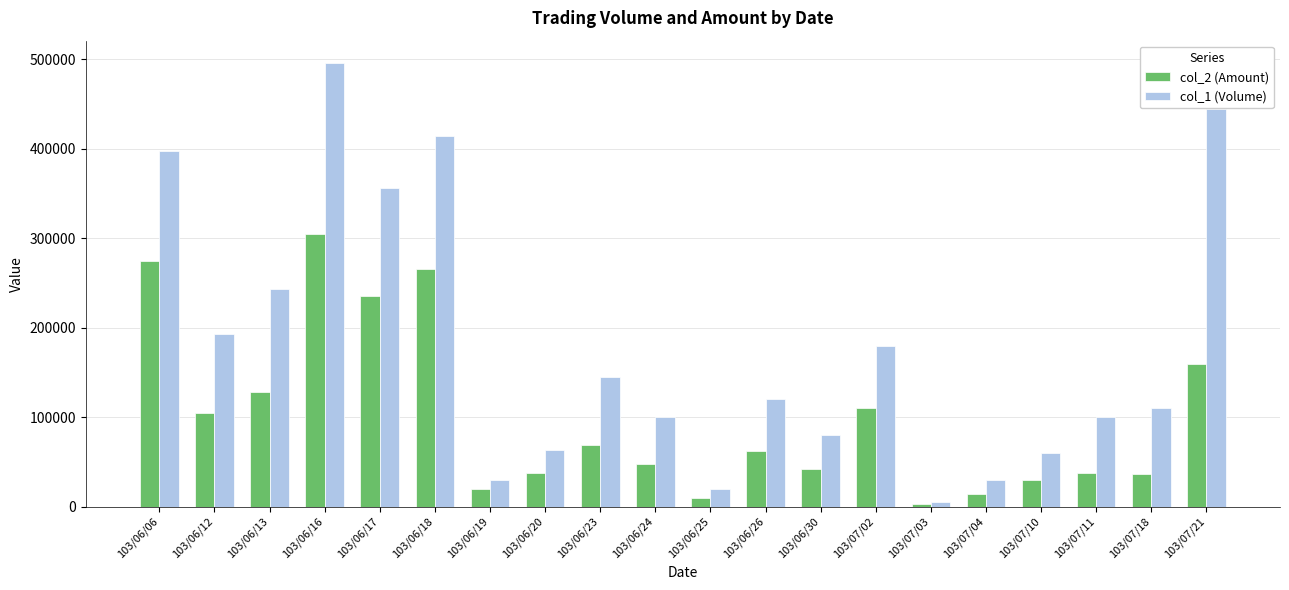

Is it true that col_2 (Amount) equals 100140 at 103/06/17?

False